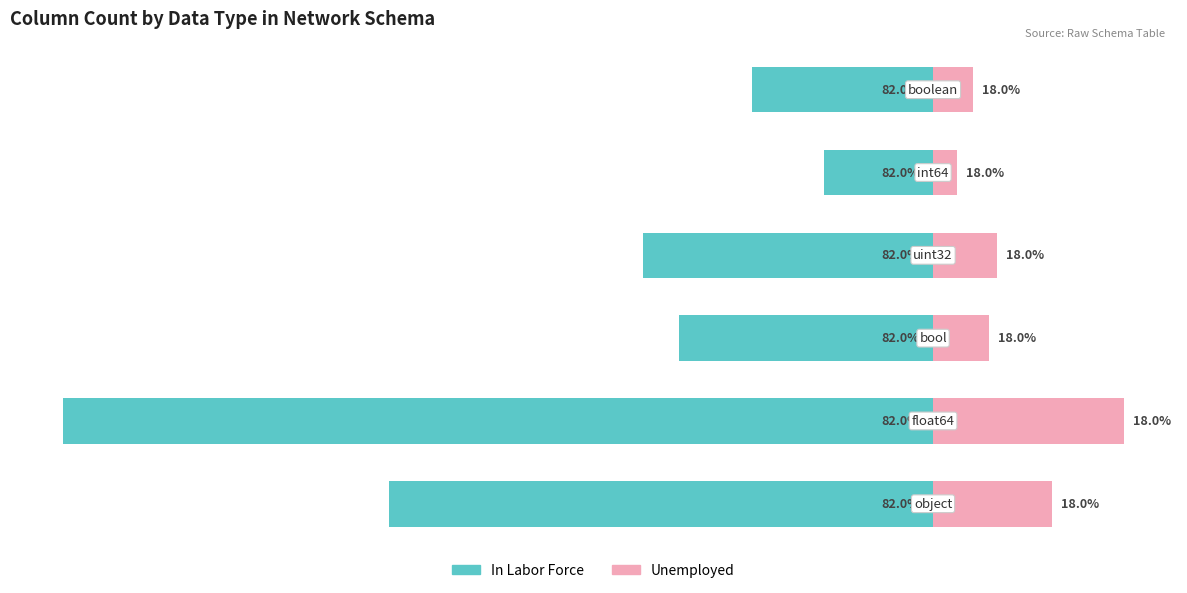

What is the difference between the highest and lowest values at 5?

5.0